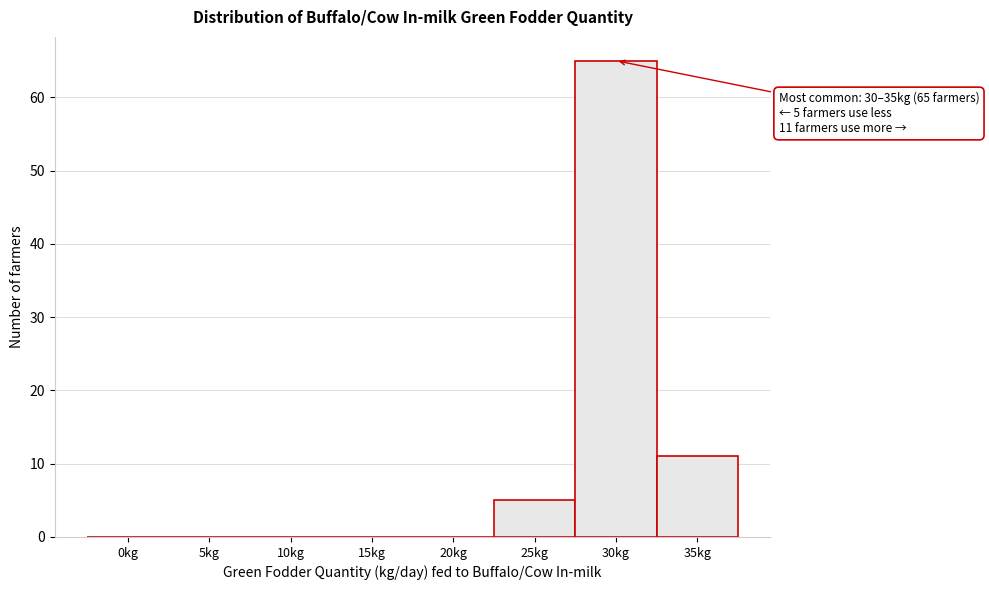

Reading right to left, transcribe all the data shown in this chart.

35kg=11	30kg=65	25kg=5	20kg=0	15kg=0	10kg=0	5kg=0	0kg=0